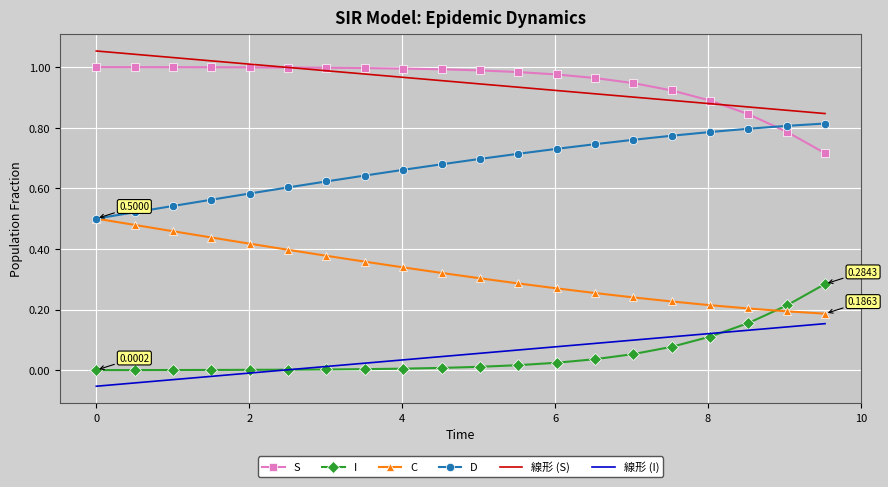

True or false: 線形 (I) and 線形 (S) intersect in this chart.

False